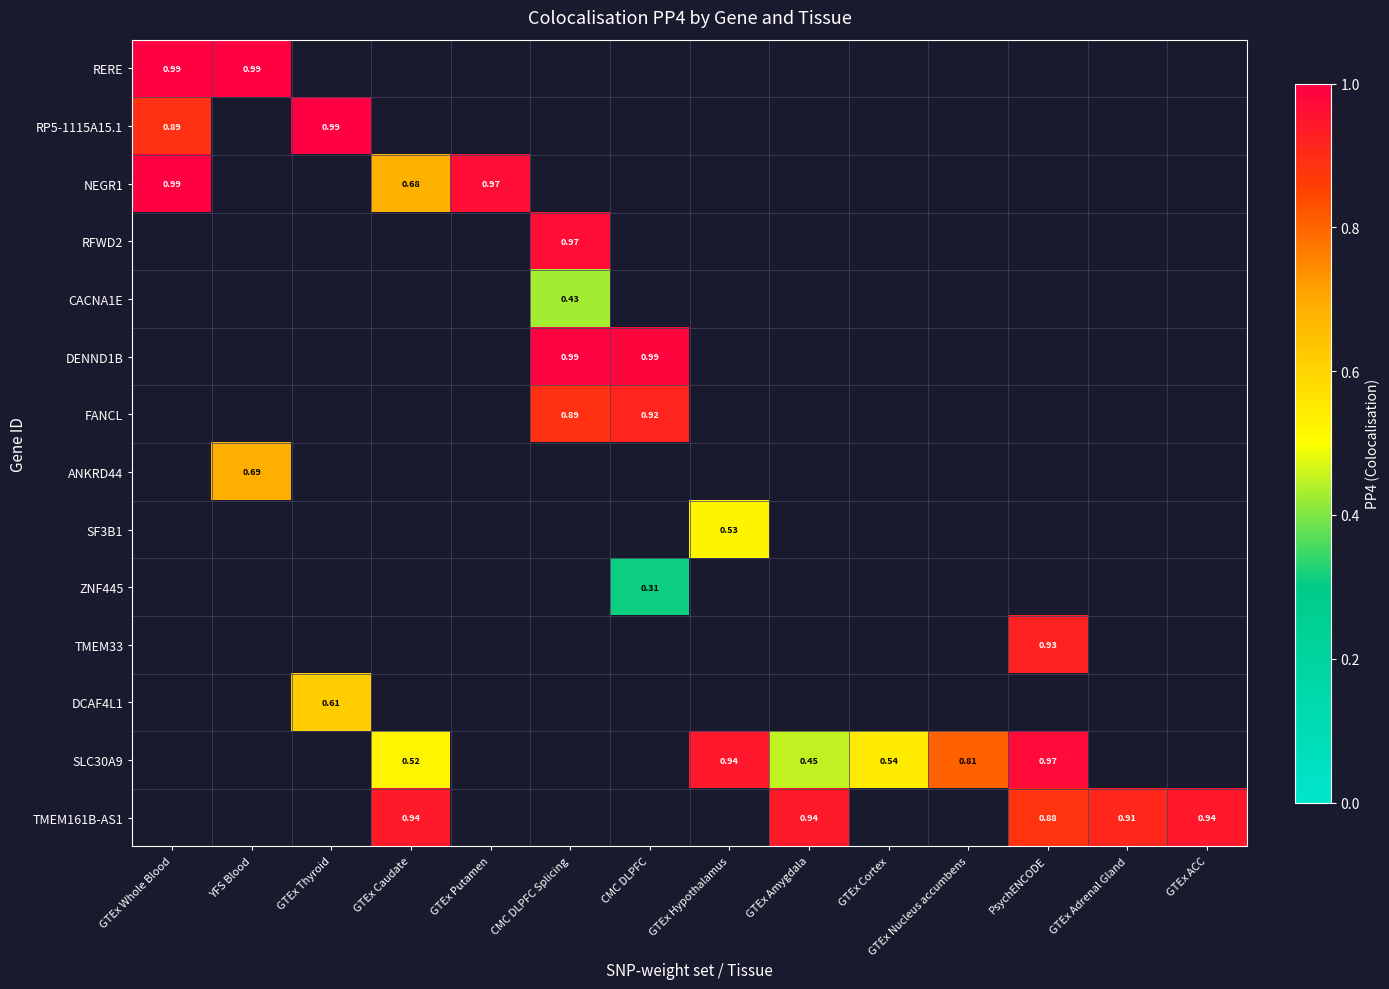

Which series changed the most between GTEx Amygdala and GTEx Cortex?

SLC30A9